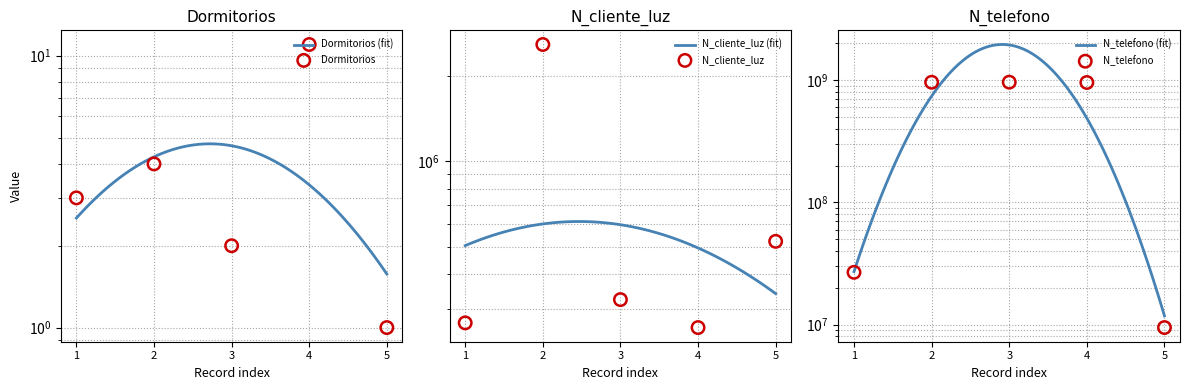

Which series reaches the maximum Y coordinate?

N_telefono